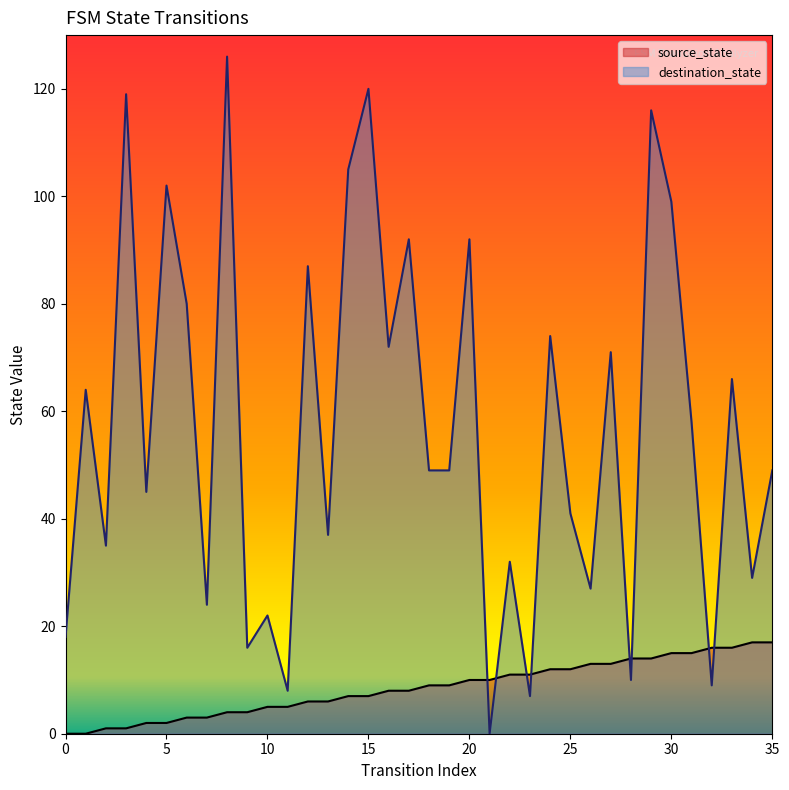

List the series in order of their overall mean, lowest first.

source_state, destination_state